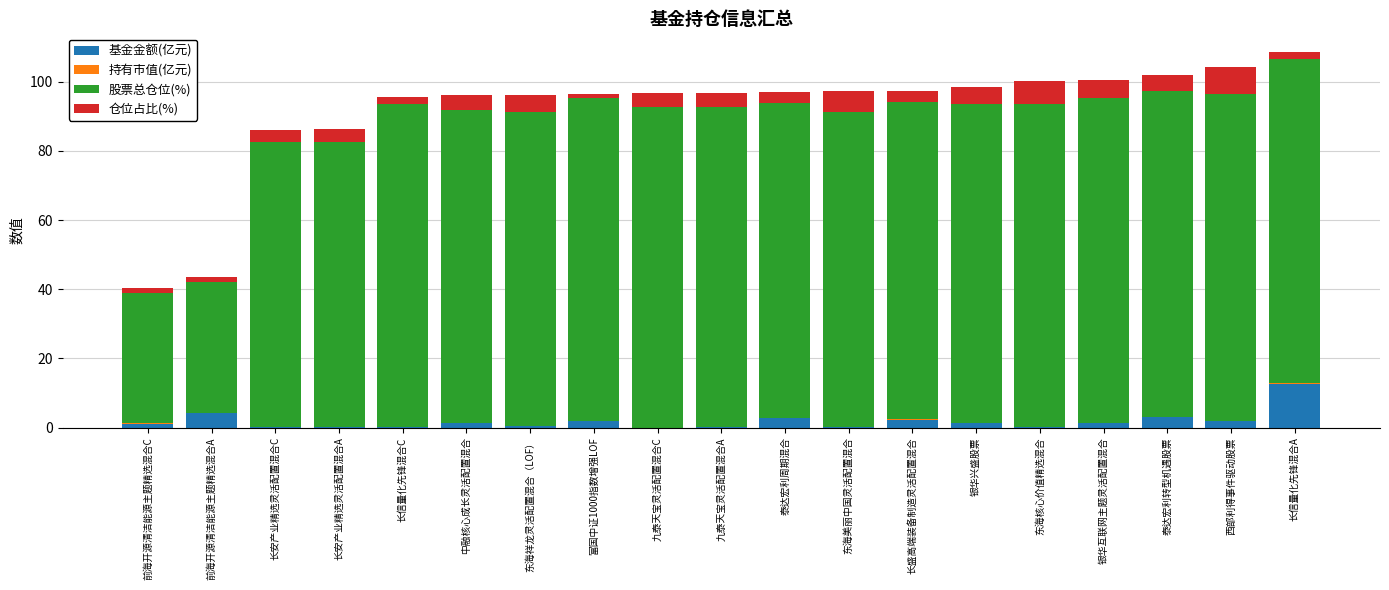

True or false: 基金金额(亿元) has a value of 19.9 at 长信量化先锋混合A.

False